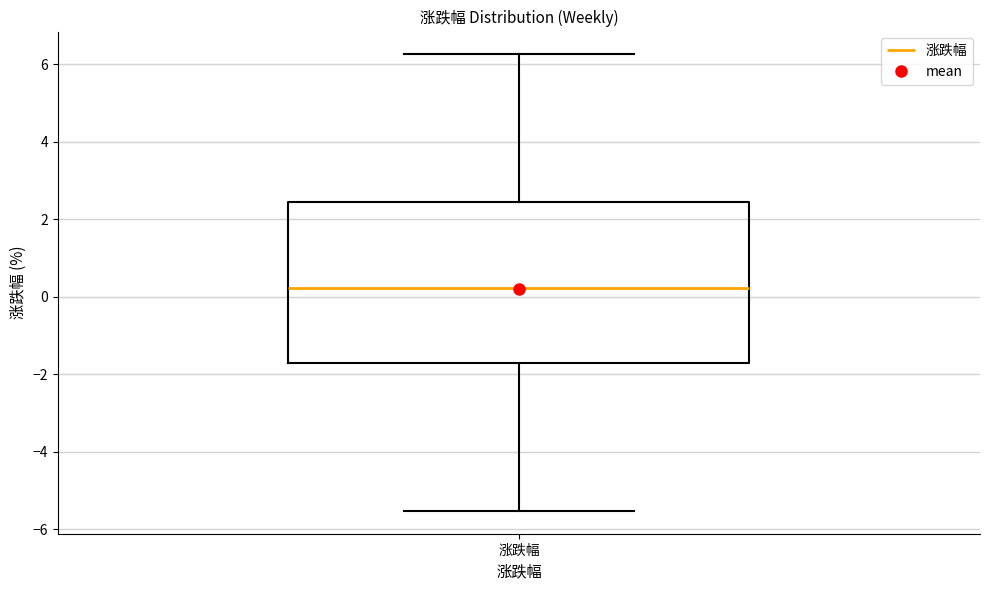

Transcribe this box plot: give where the median line is, the range the box spans, and where the two whiskers end, as read against the y-axis. The values are not printed on the chart, so give them approximately, as read against the axis.

median 0.2, box -1.8 to 2.4, whiskers -5.6 to 6.2